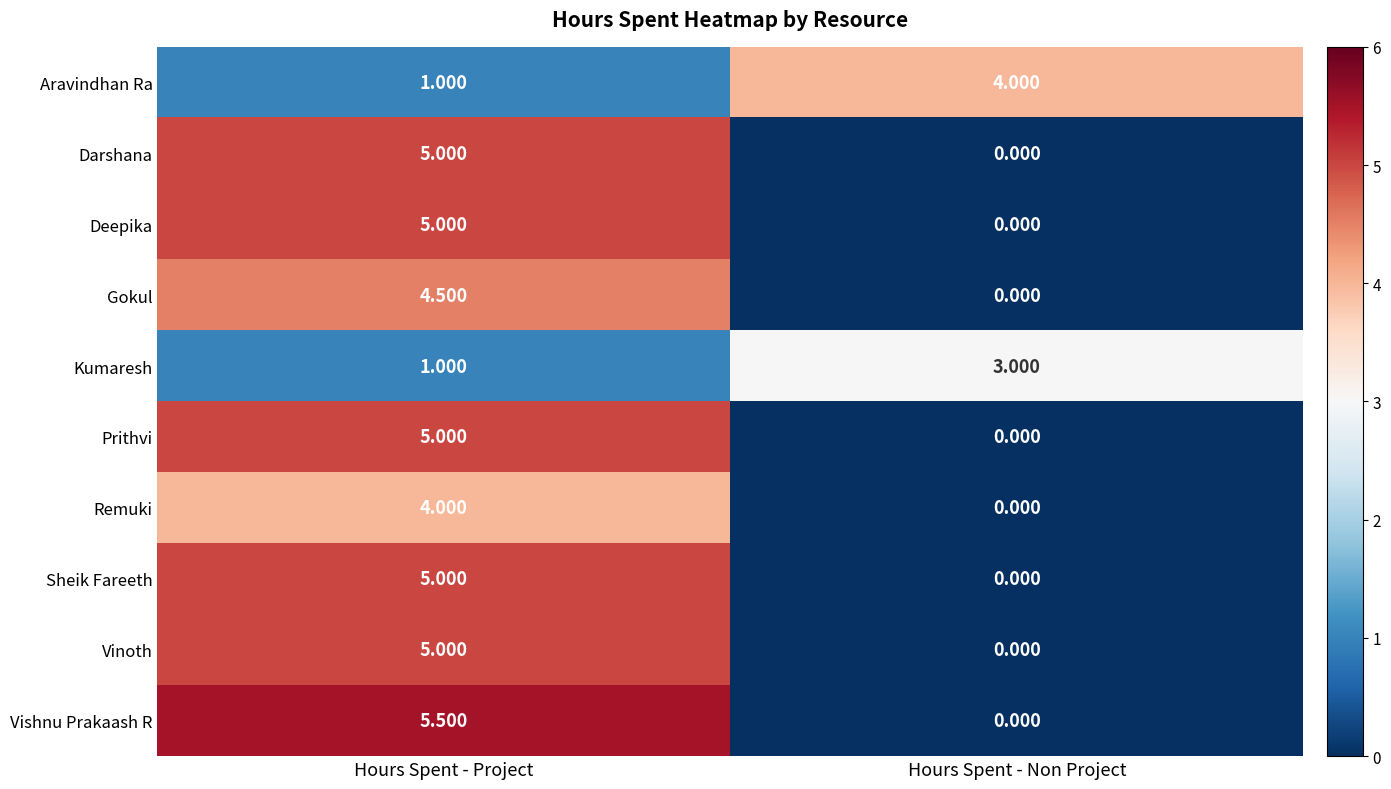

Which series has the widest spread of values?

Vishnu Prakaash R